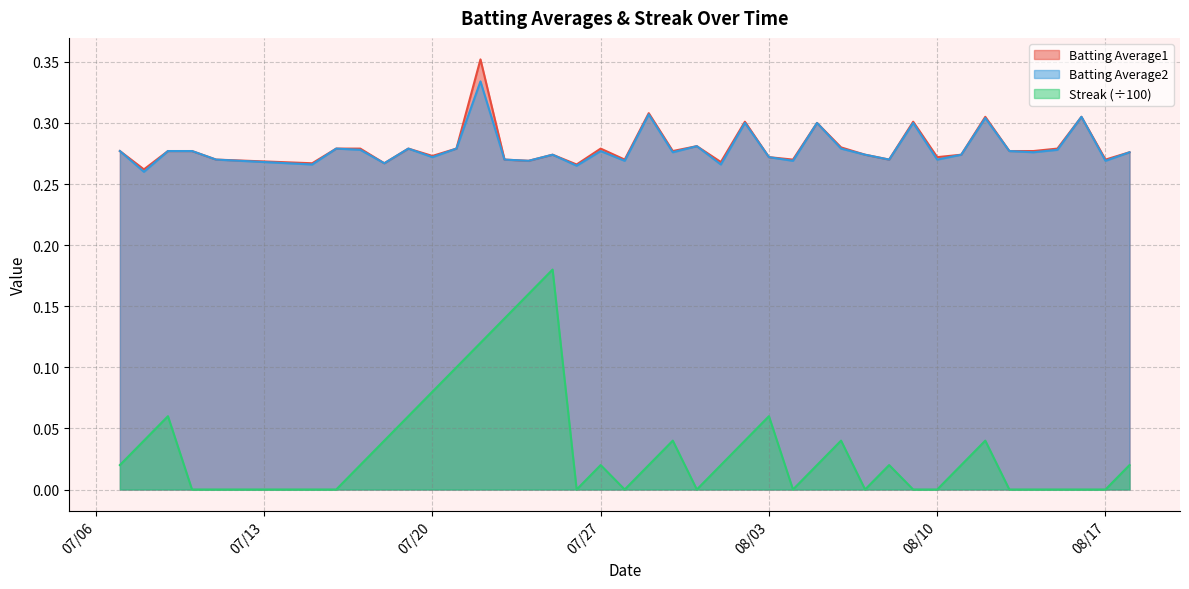

True or false: Streak (÷100) and Batting Average1 intersect in this chart.

False